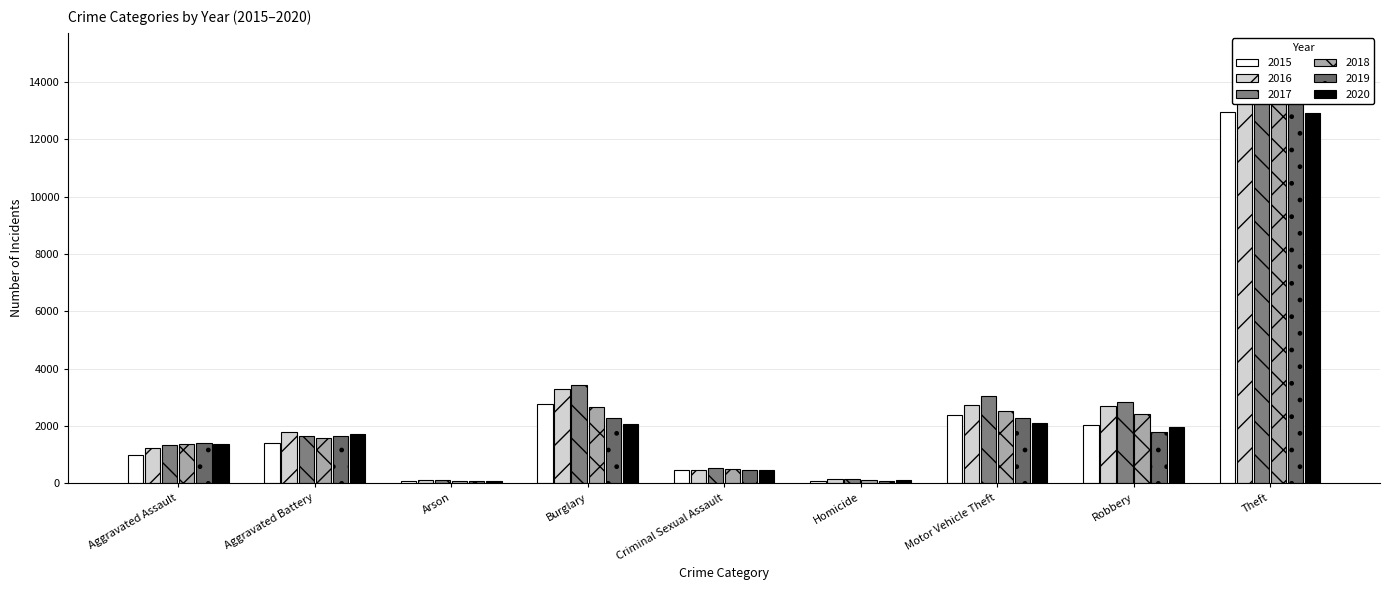

What is the label of the 7th bar from the left?

Motor Vehicle Theft